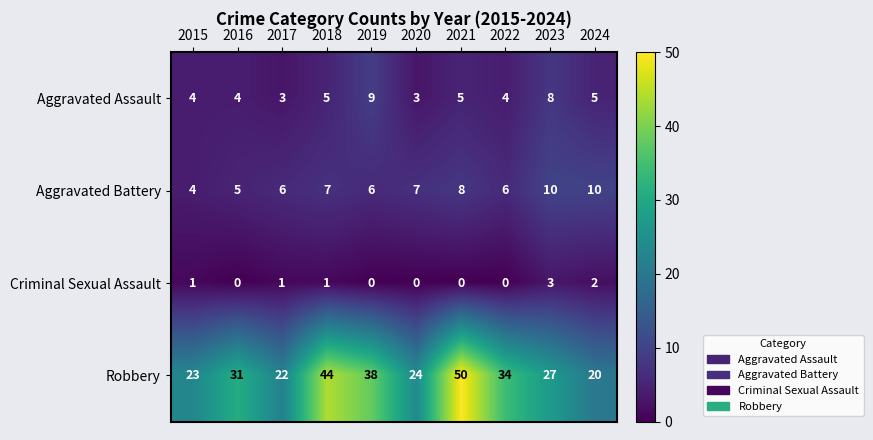

What is the difference between the maximum and minimum values in the Aggravated Assault series?

6